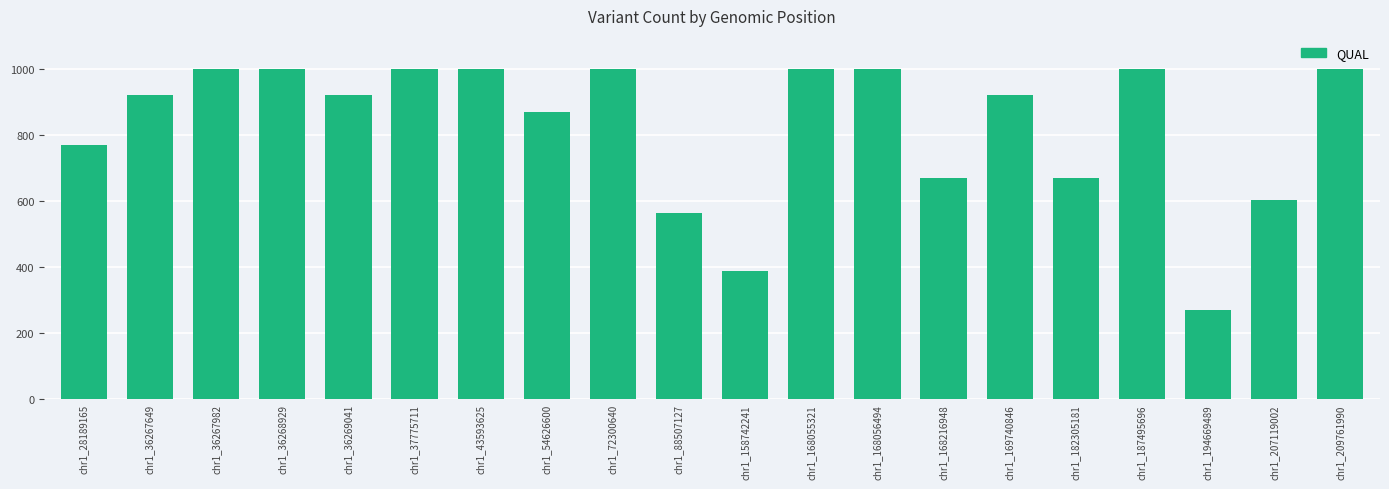

What is the value of the 8th bar from the left?

871